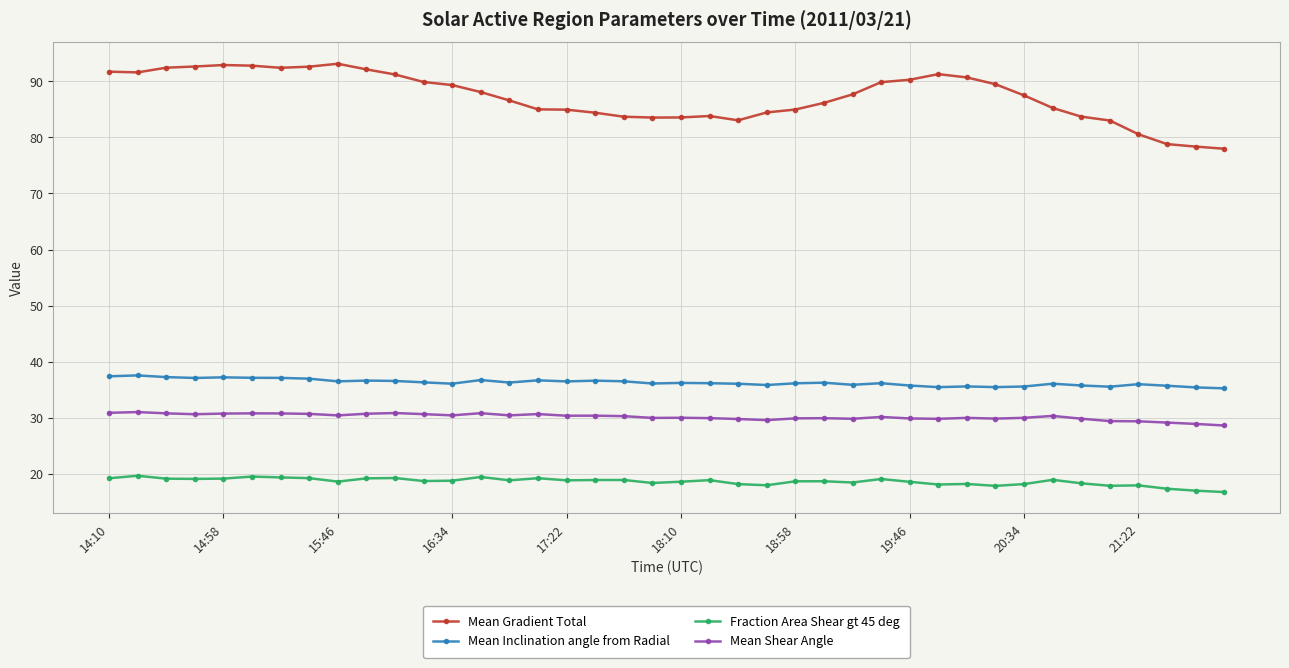

What is the maximum value shown in the chart?

93.2